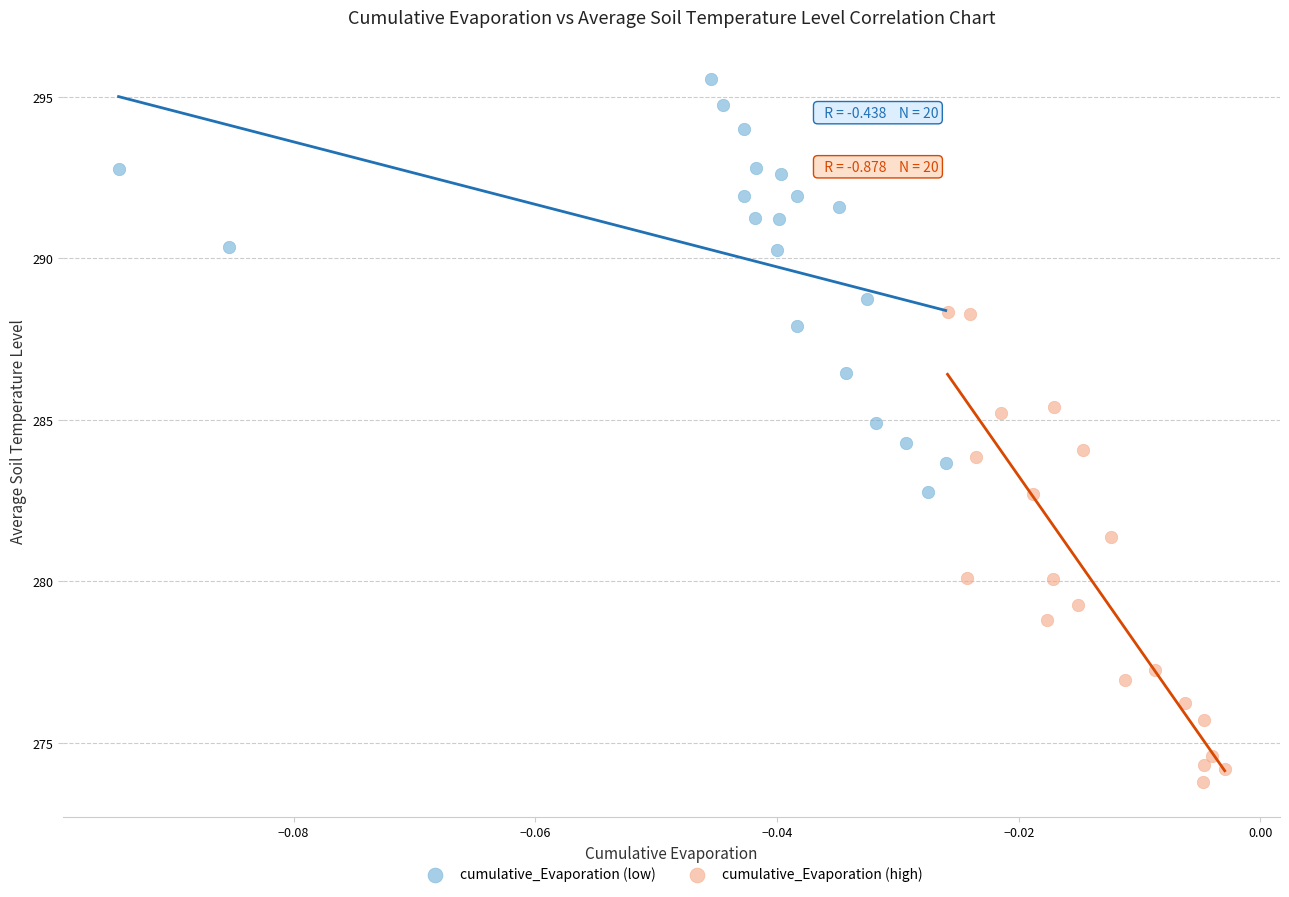

What are all the series names shown in the legend?

cumulative_Evaporation (low), cumulative_Evaporation (high)